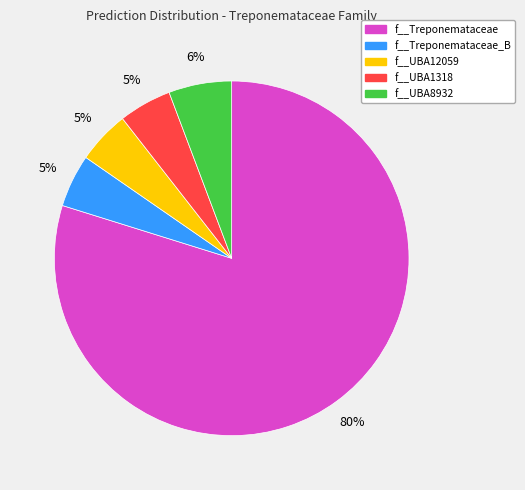

Is f__UBA8932 the majority of the pie?

No